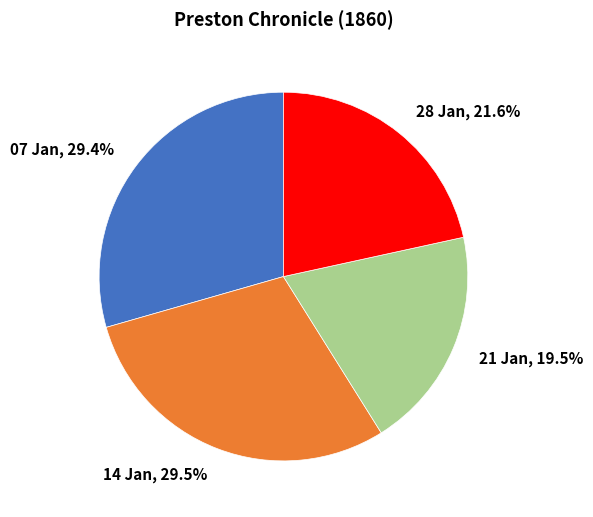

Count the number of slices in the pie.

4